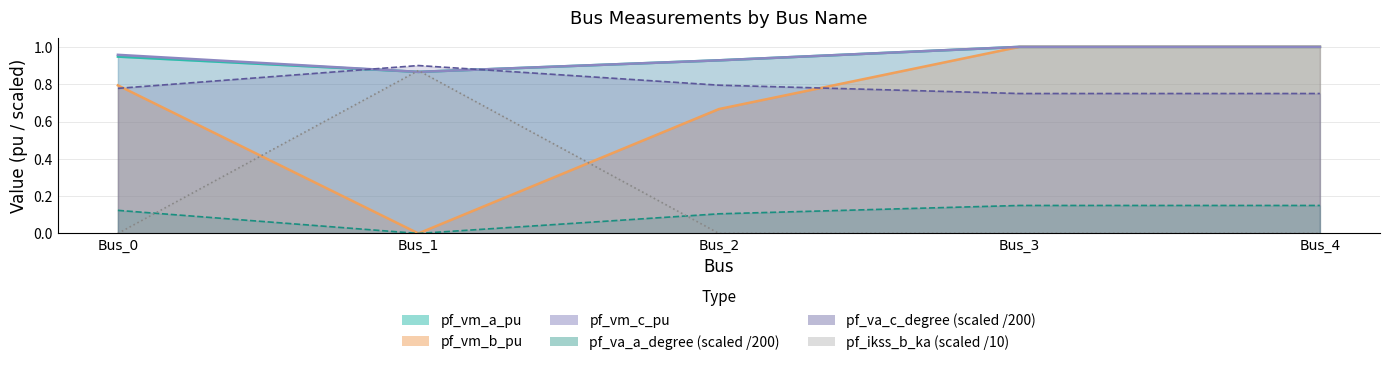

How many times do pf_vm_c_pu and pf_ikss_b_ka cross each other?

2